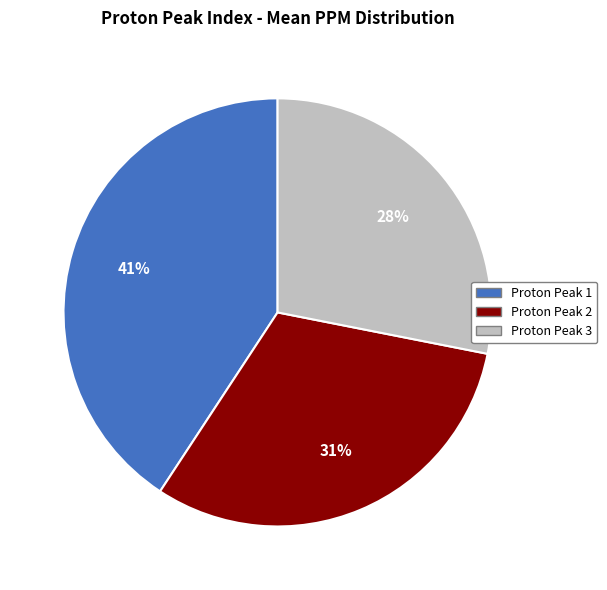

How many slices are in this pie chart?

3